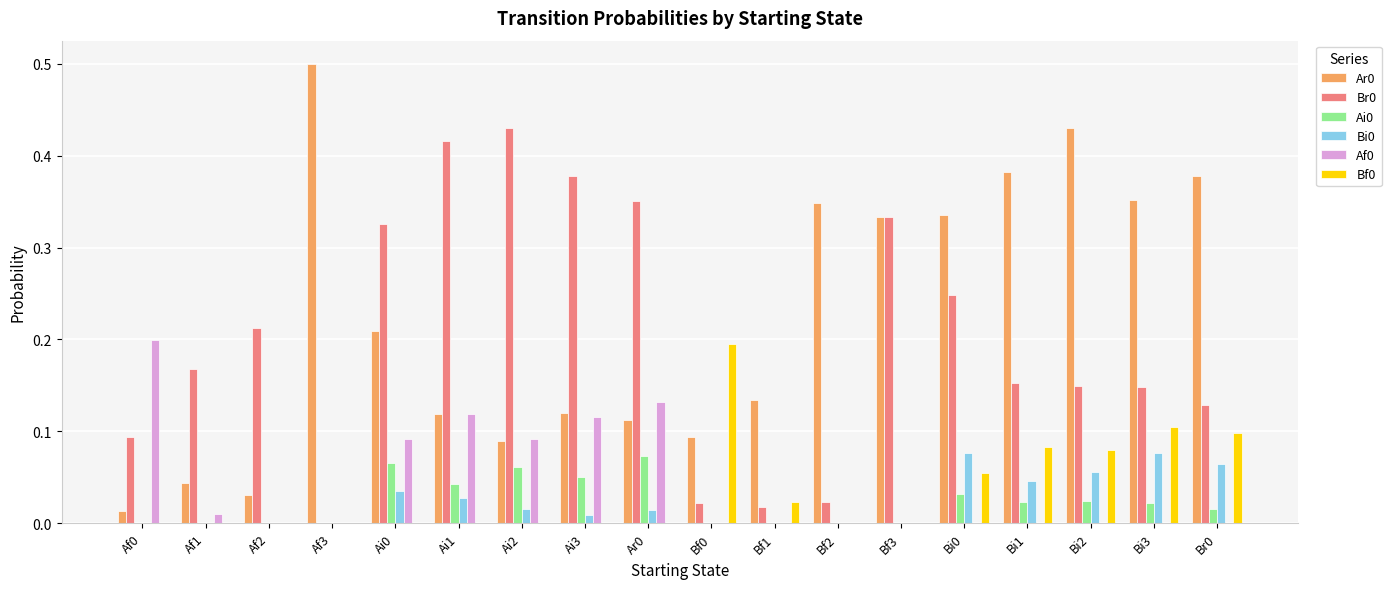

True or false: Bf0 has a value of 0.1 at Bf0.

False